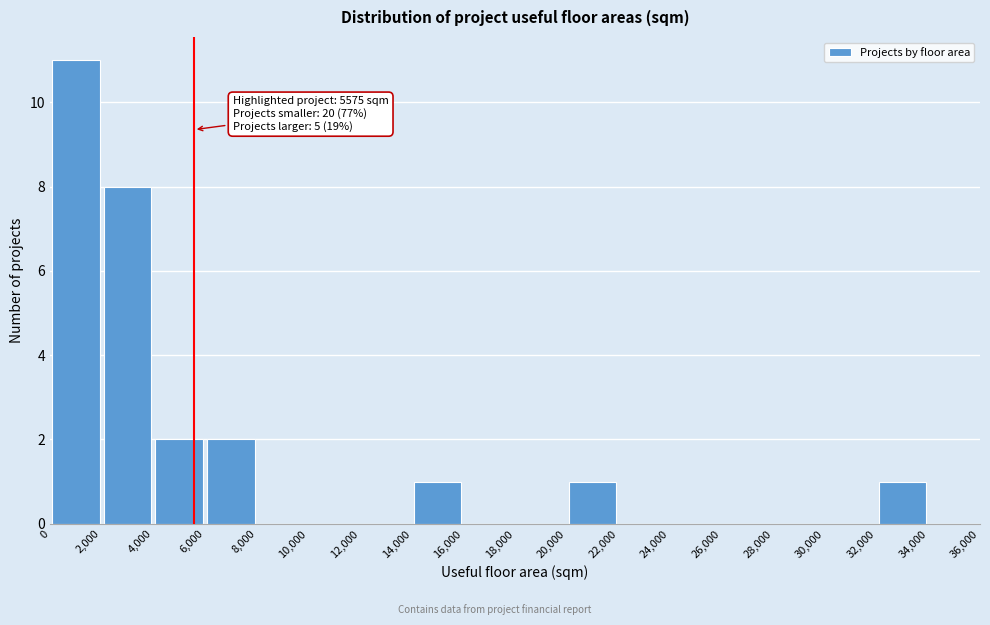

Over which range of the x-axis is the bar tallest?

0 to 2,000